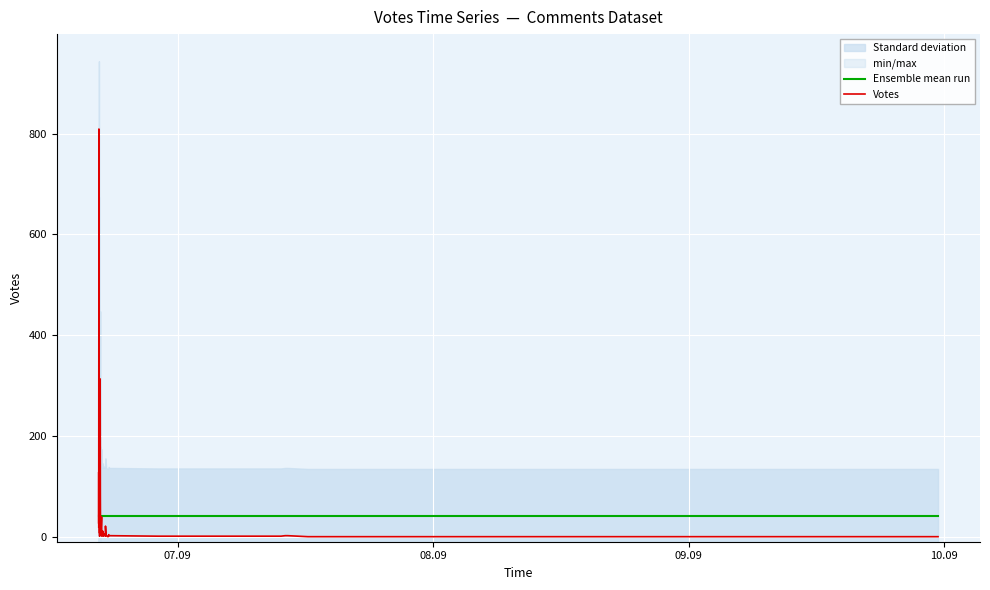

Reading left to right, extract all data points from this chart.

Ensemble mean run: 41.8	41.8	41.8	41.8	41.8	41.8	41.8	41.8	41.8	41.8	41.8	41.8	41.8	41.8	41.8	41.8	41.8	41.8	41.8	41.8	41.8	41.8	41.8	41.8	41.8	41.8	41.8	41.8	41.8	41.8	41.8	41.8	41.8	41.8	41.8	41.8	41.8	41.8	41.8	41.8
Votes: 19.0	128.0	26.0	809.0	114.0	7.0	32.0	1.0	313.0	81.0	7.0	13.0	39.0	1.0	4.0	11.0	9.0	1.0	4.0	4.0	3.0	6.0	2.0	1.0	21.0	2.0	0.0	1.0	4.0	2.0	1.0	1.0	2.0	2.0	0.0	0.0	0.0	0.0	0.0	0.0